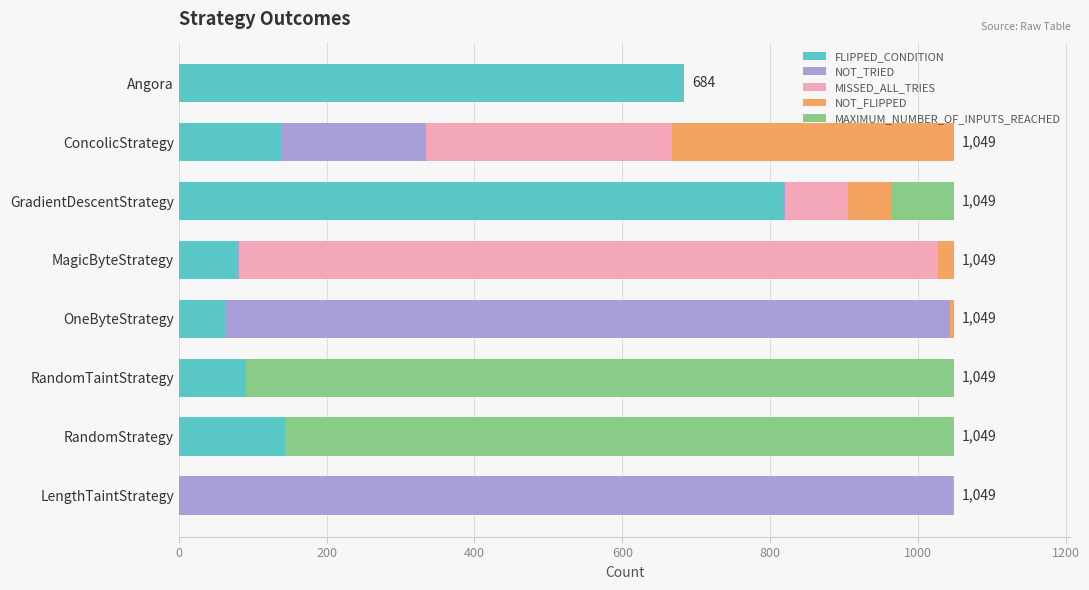

The value of FLIPPED_CONDITION at RandomStrategy is 51. True or false?

False